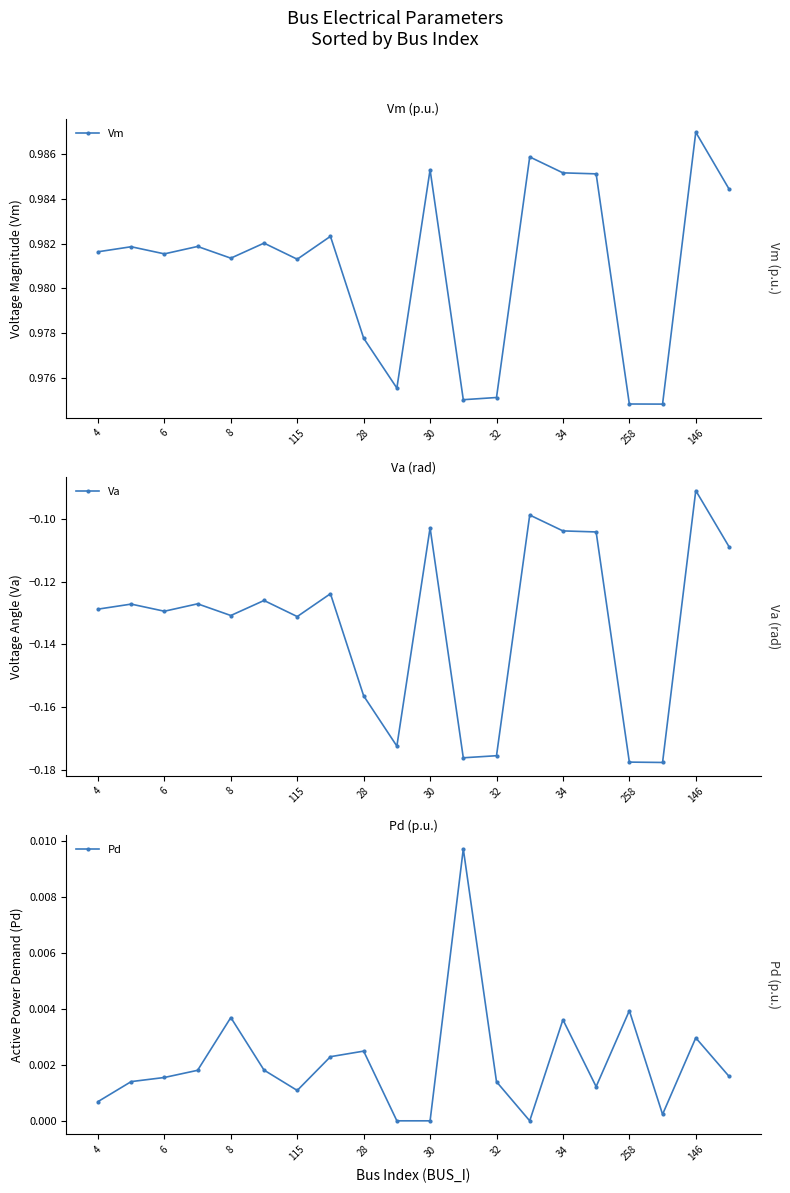

At how many categories does at least one series exceed 0?

20